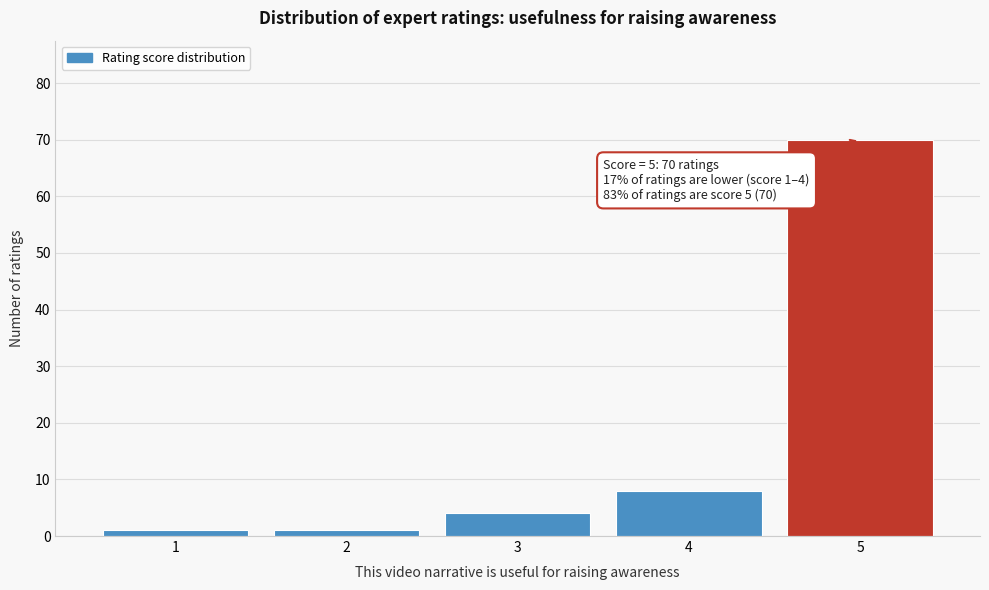

Reading left to right, extract all data points from this chart.

1	1	4	8	70